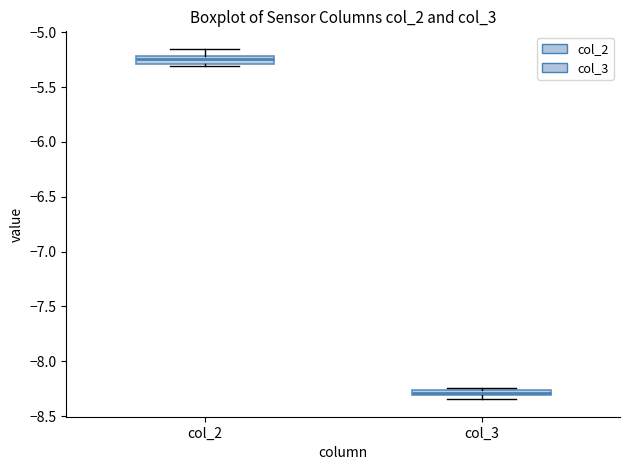

Where does the upper whisker of the box for col_2 end on the y-axis? The values are not printed on the chart, so give them approximately, as read against the axis.

-5.15